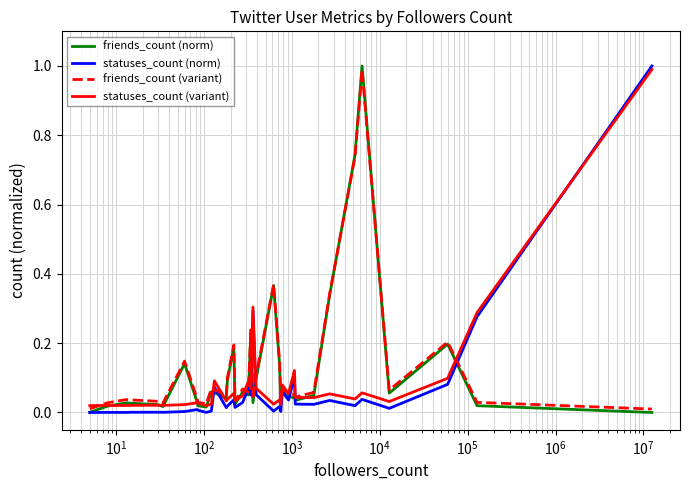

Does the chart have visible grid lines?

Yes